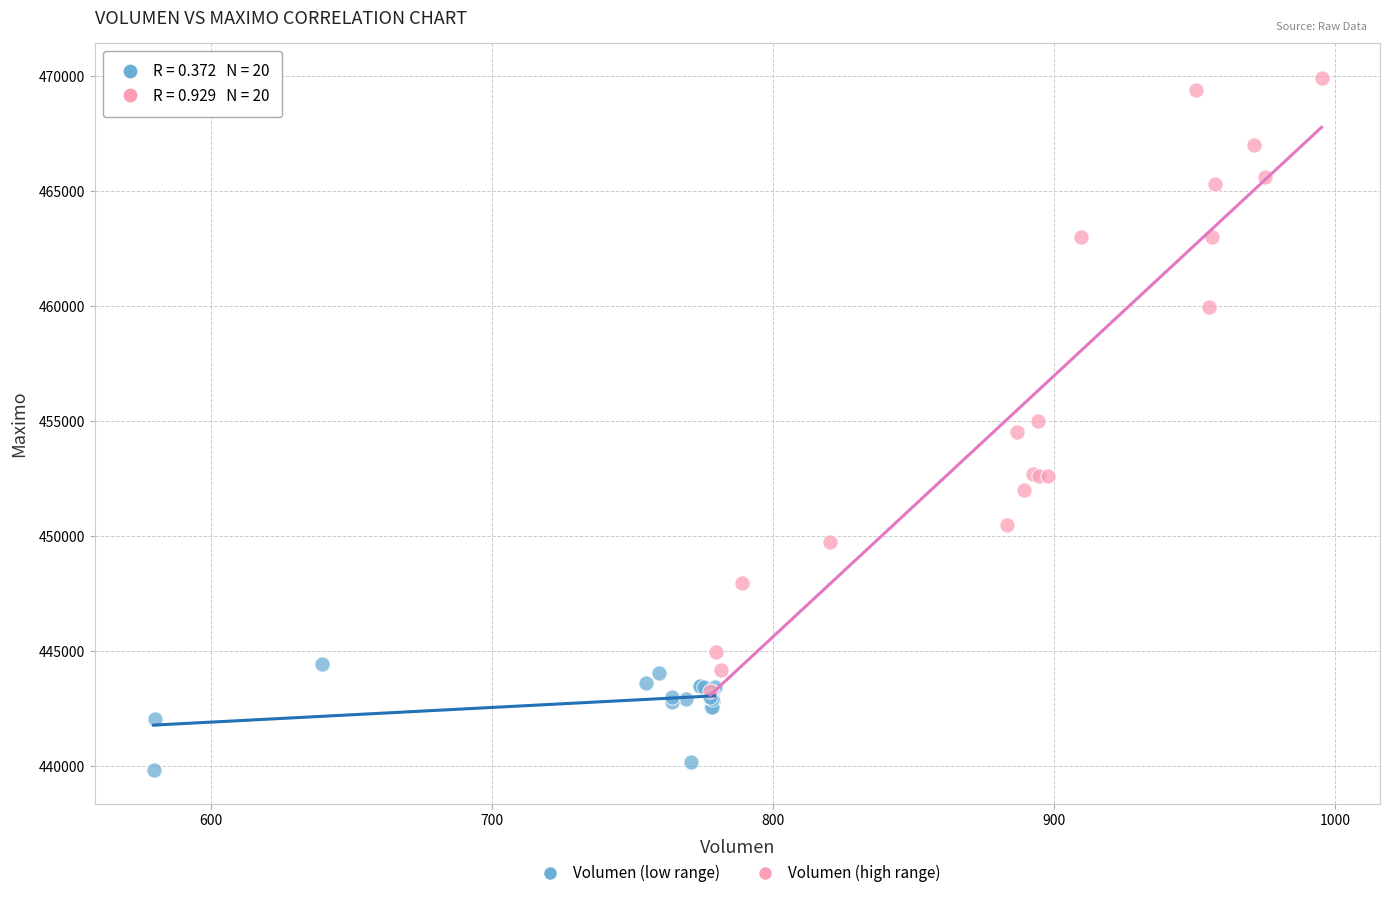

Which series reaches the maximum Y coordinate?

Volumen (high range)